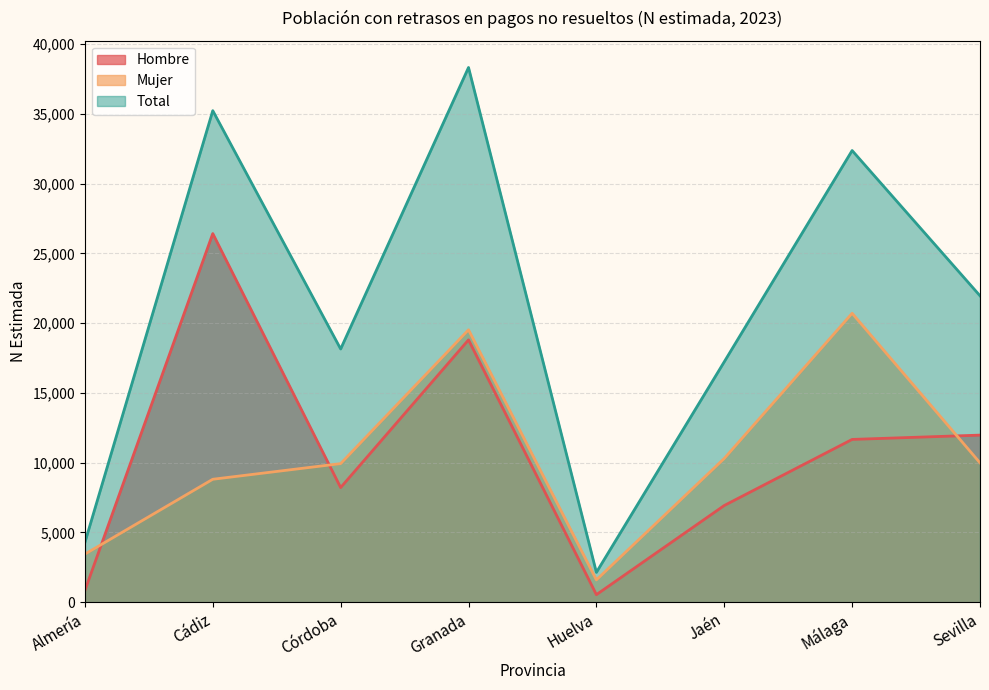

True or false: Total has a value of 2136 at Huelva.

True